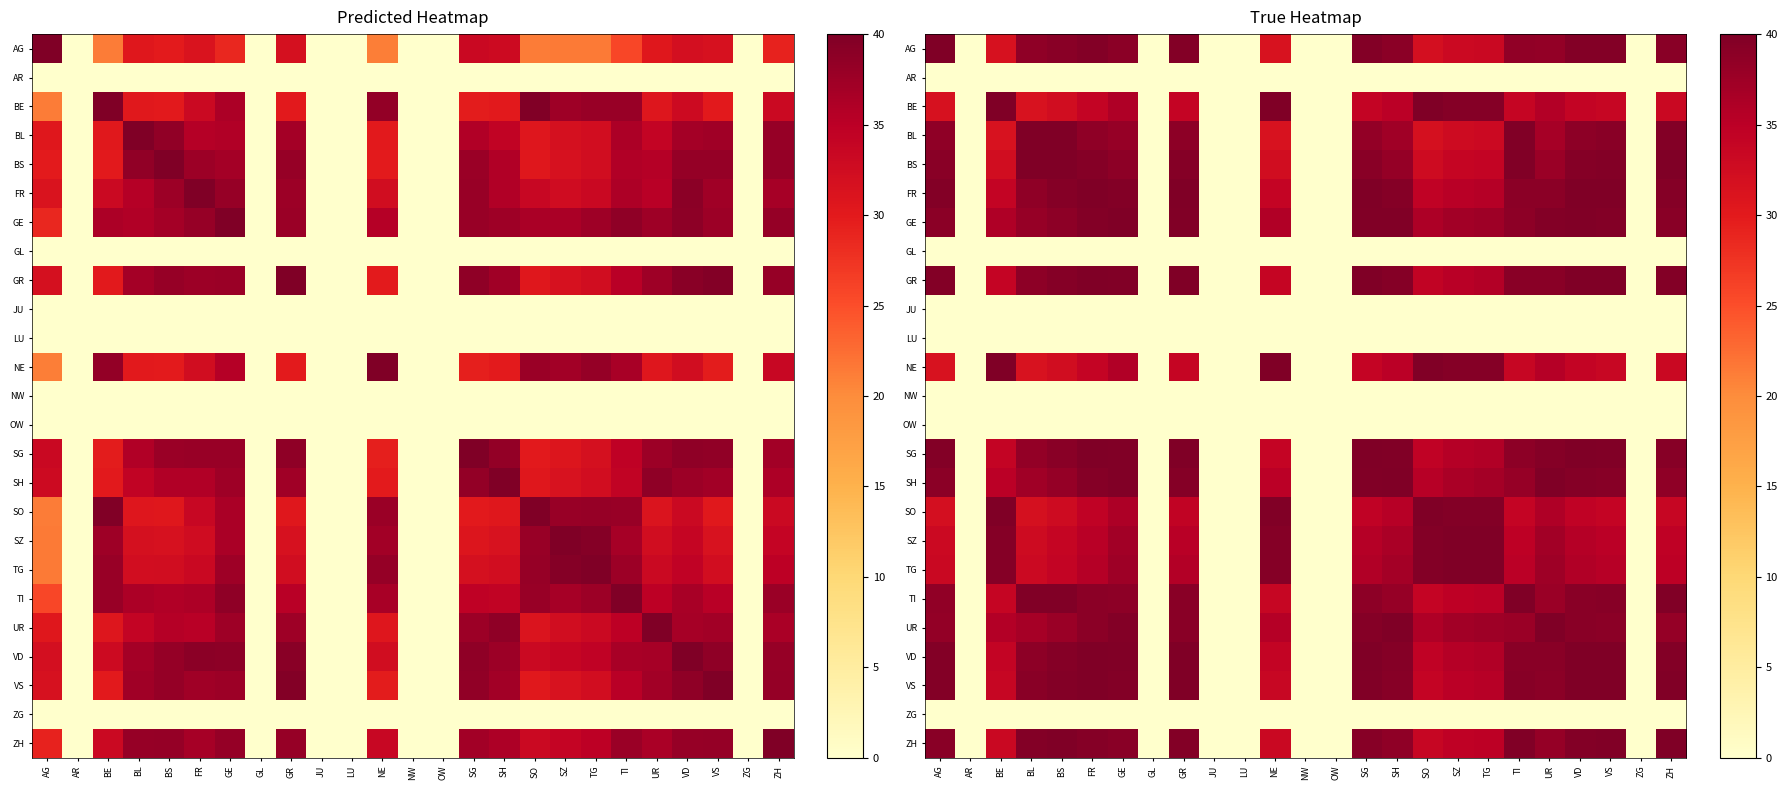

Where is JU nearest to the value 0?

AG